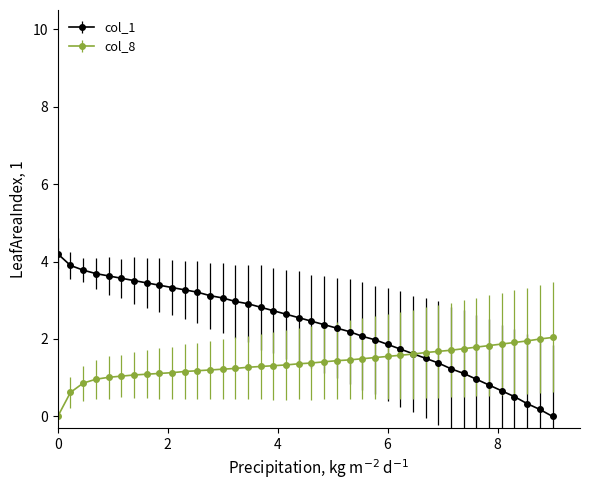

Which series has the widest spread of values?

col_1